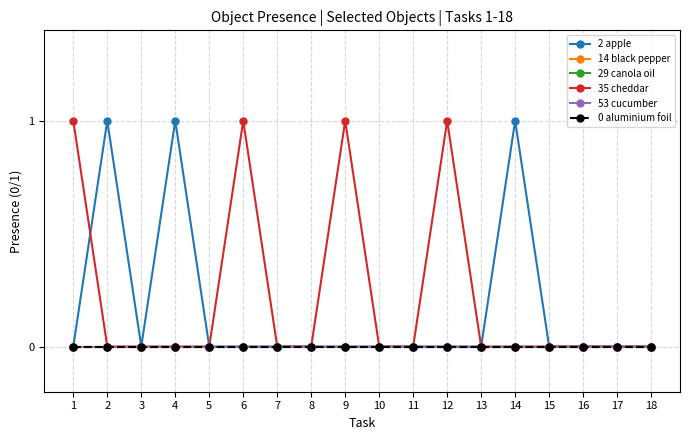

Is this an area chart (filled region under the line)?

No